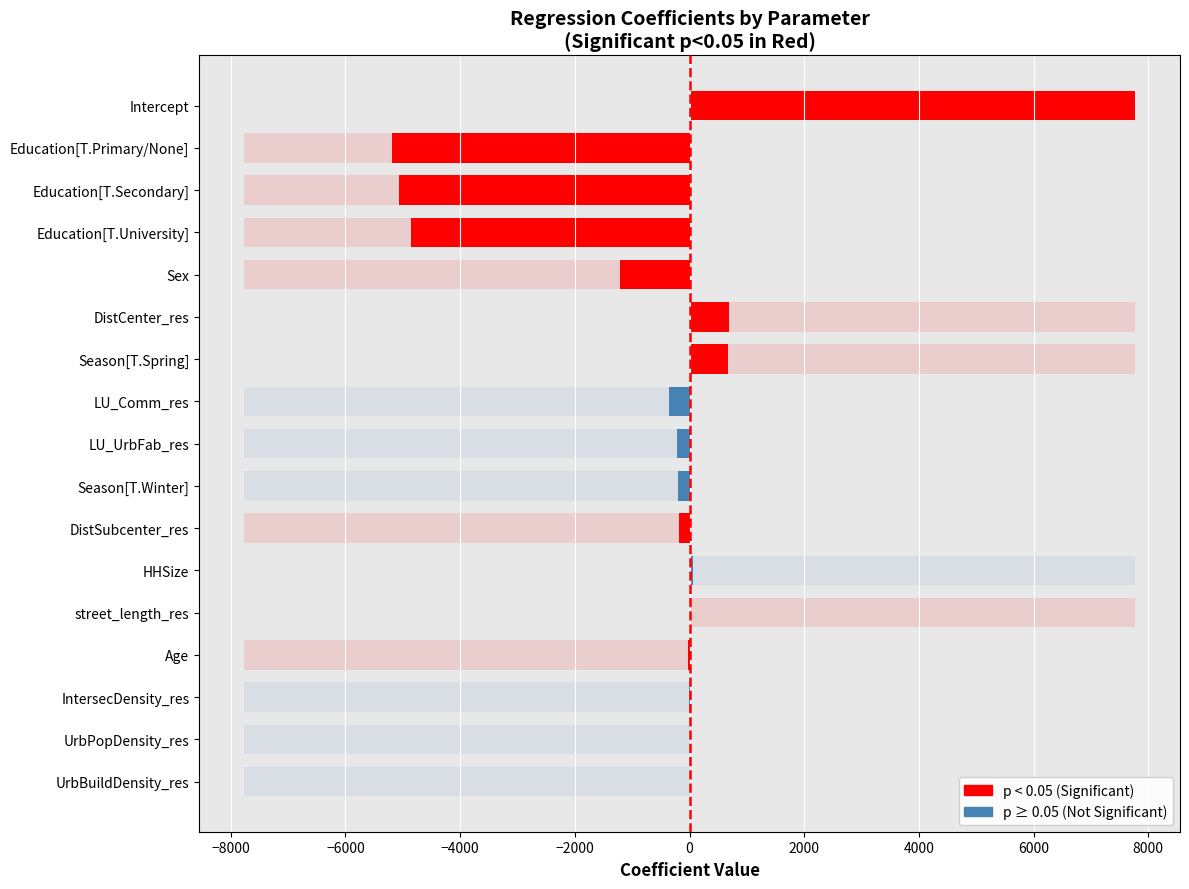

List the labels in order of value, largest first.

Intercept, DistCenter_res, Season[T.Spring], HHSize, street_length_res, UrbBuildDensity_res, UrbPopDensity_res, IntersecDensity_res, Age, DistSubcenter_res, Season[T.Winter], LU_UrbFab_res, LU_Comm_res, Sex, Education[T.University], Education[T.Secondary], Education[T.Primary/None]